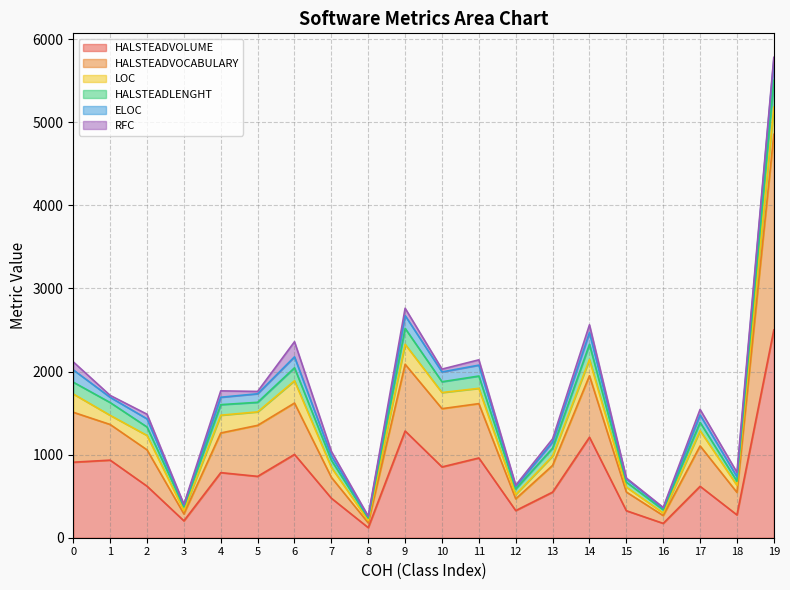

How many lines are shown in the chart?

6